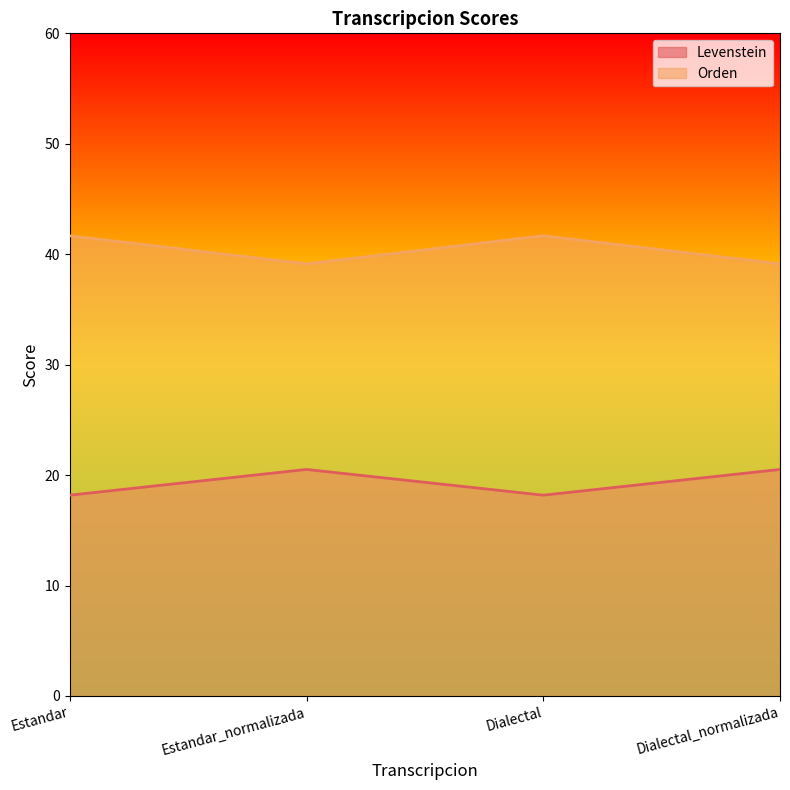

At how many categories does at least one series exceed 29?

4